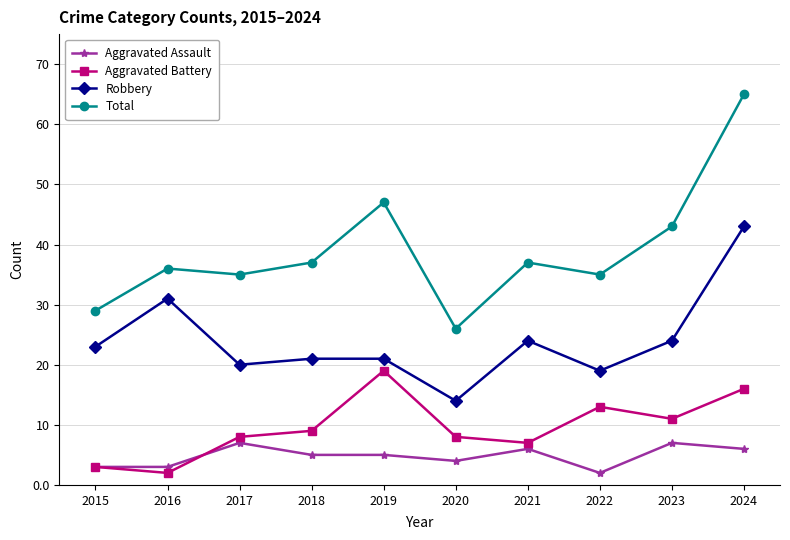

What is the sum of all Total values?

390